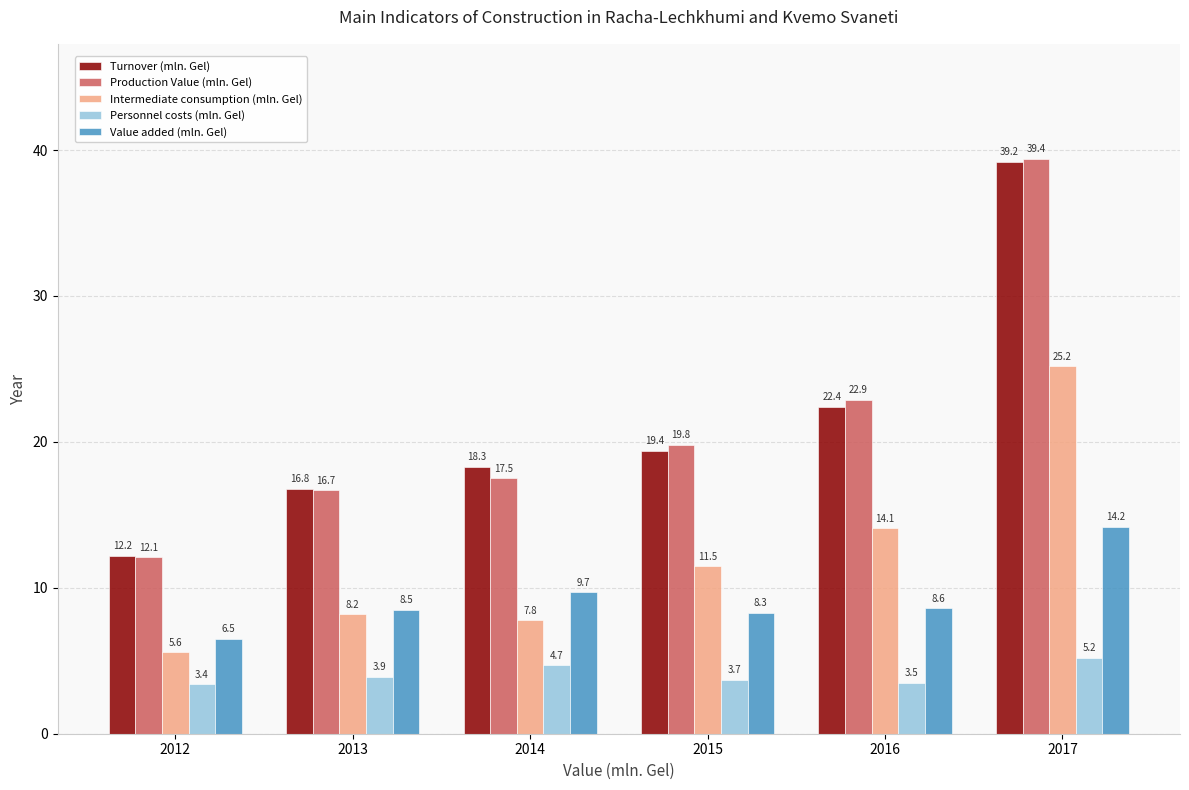

What is the difference between the maximum and minimum values in the Intermediate consumption (mln. Gel) series?

19.6